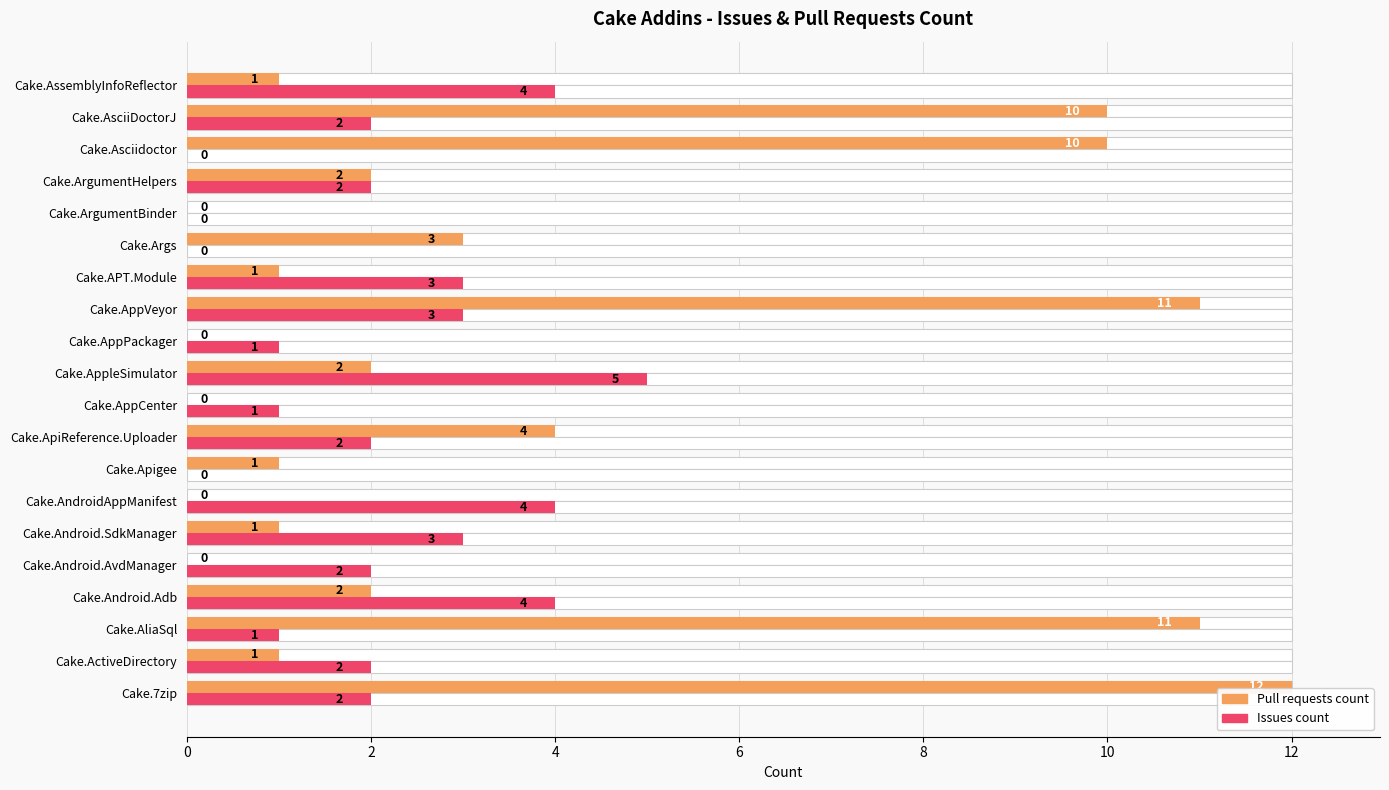

Reading right to left, list all the values displayed in this chart.

Pull requests count: 1	10	10	2	0	3	1	11	0	2	0	4	1	0	1	0	2	11	1	12
Issues count: 4	2	0	2	0	0	3	3	1	5	1	2	0	4	3	2	4	1	2	2